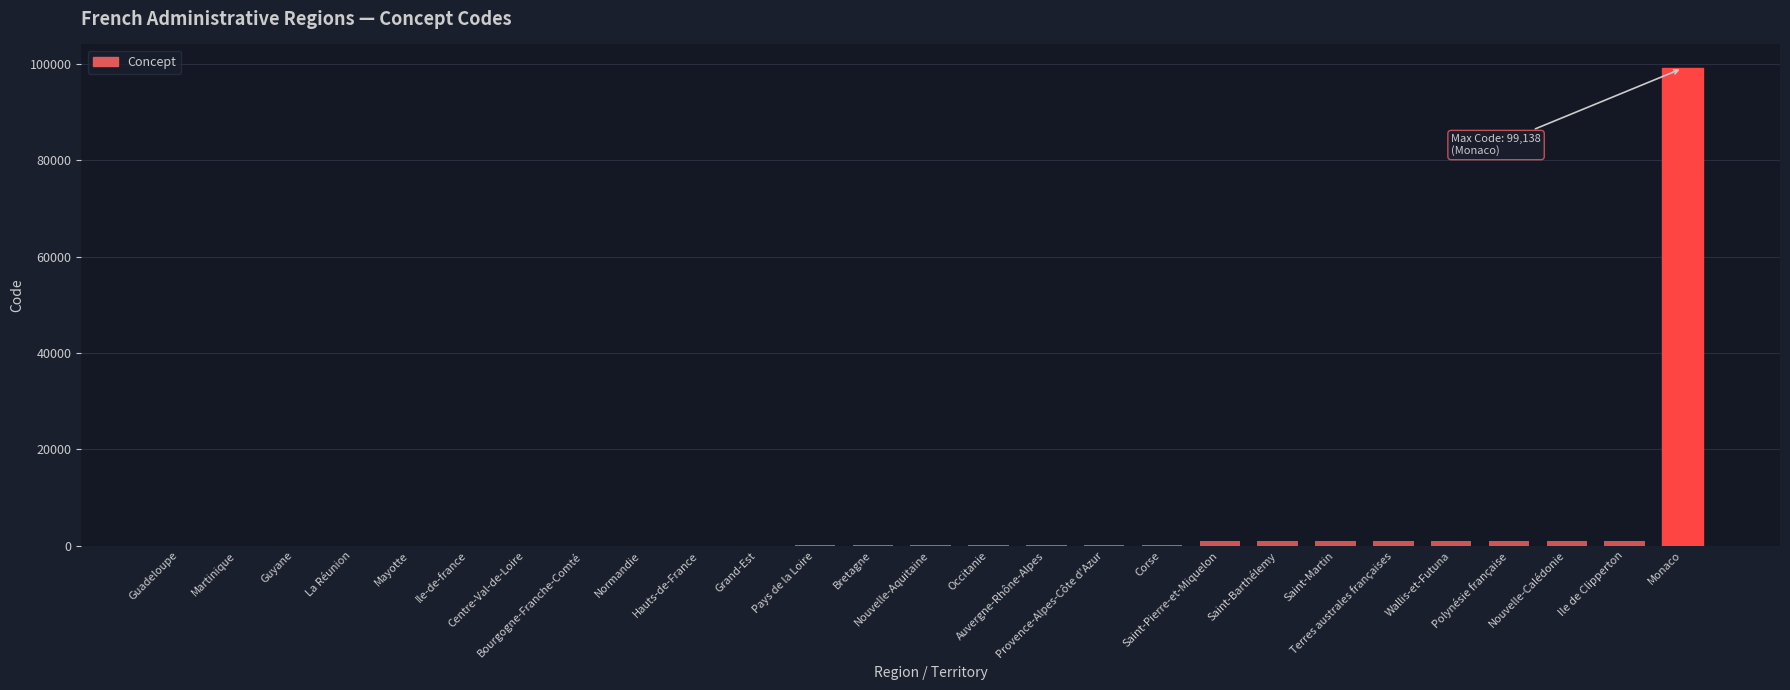

What is the maximum value shown in the chart?

99138